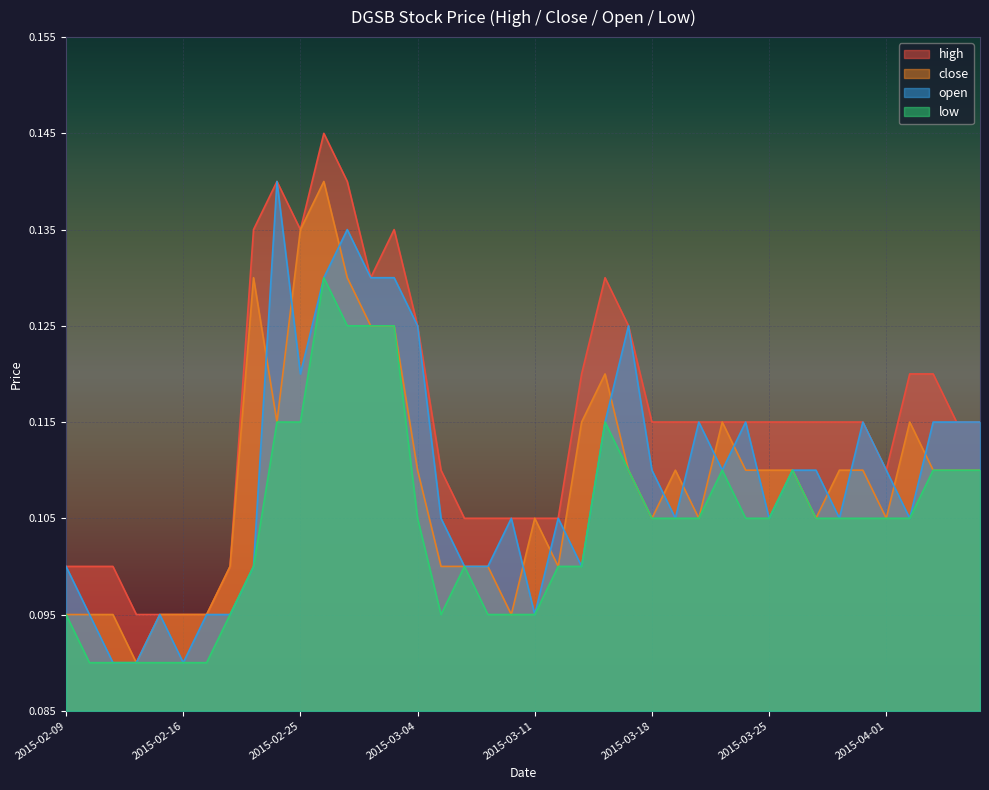

Rank the series at 2015-03-25 from lowest to highest value.

open, low, close, high